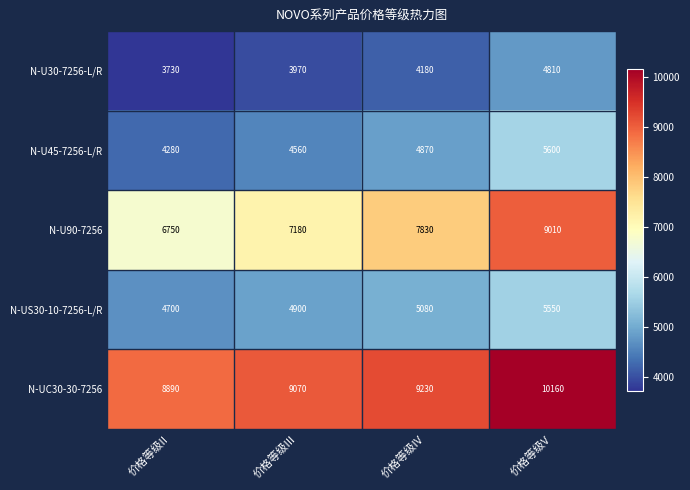

Count the number of data series in this chart.

5